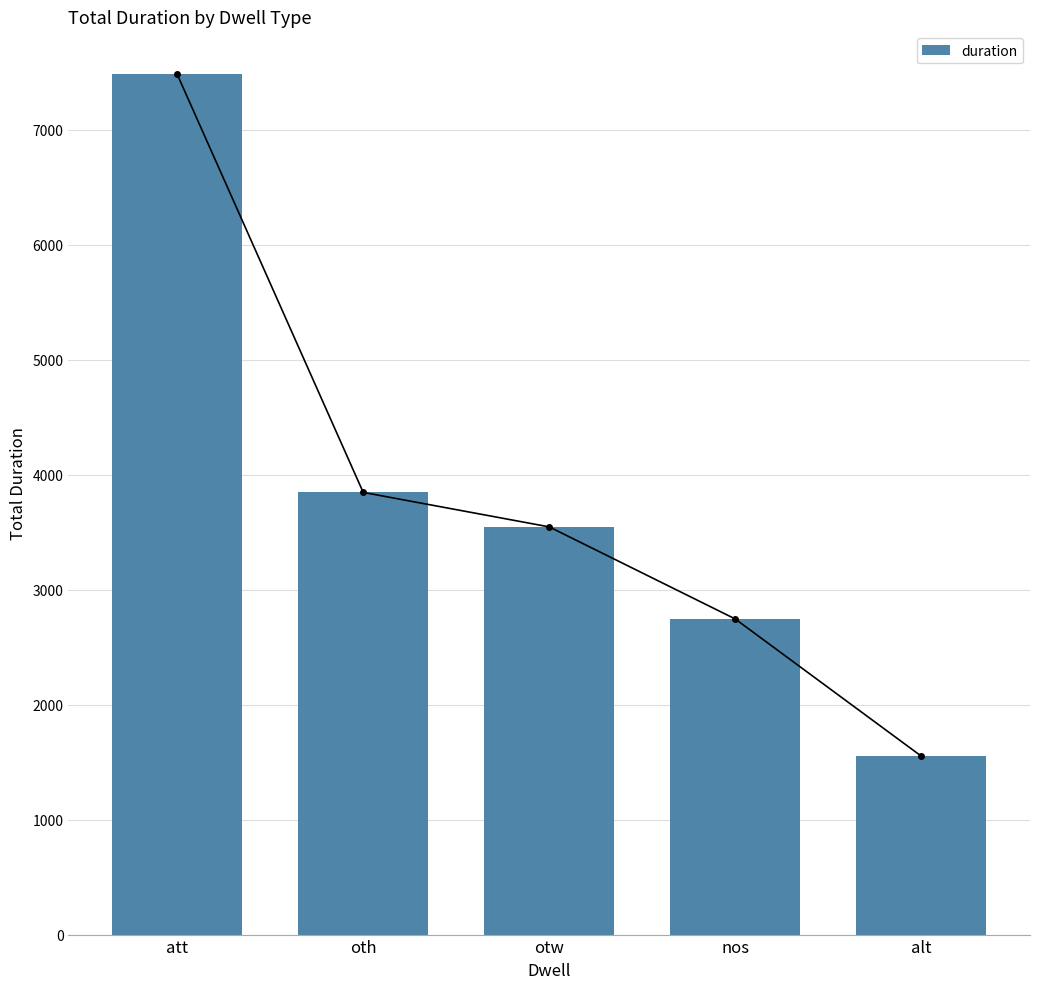

What is the value of the 5th bar from the left?

1553